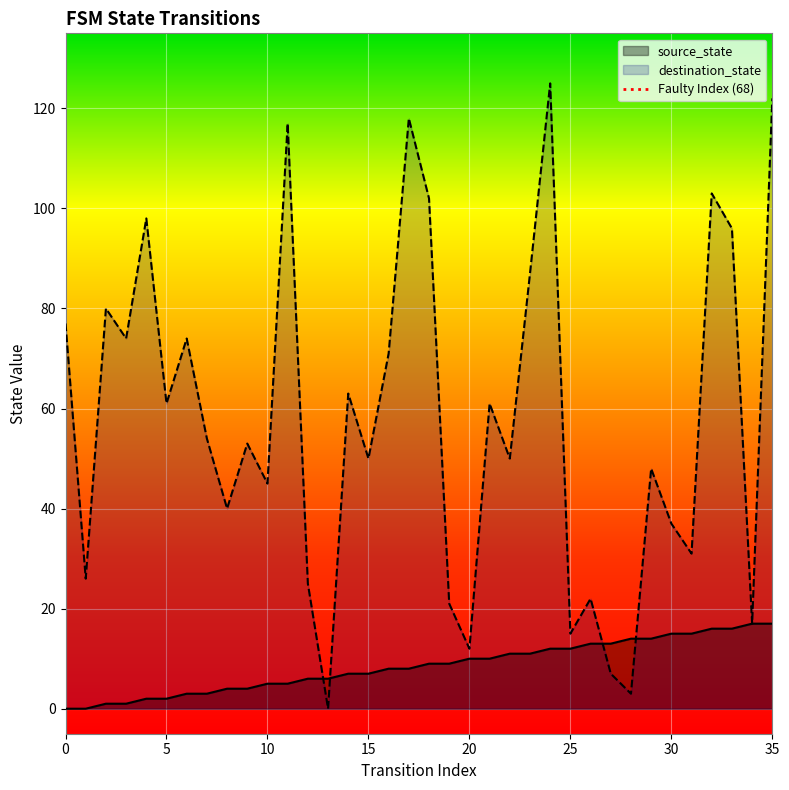

Count the values in the range 0 to 1.

2